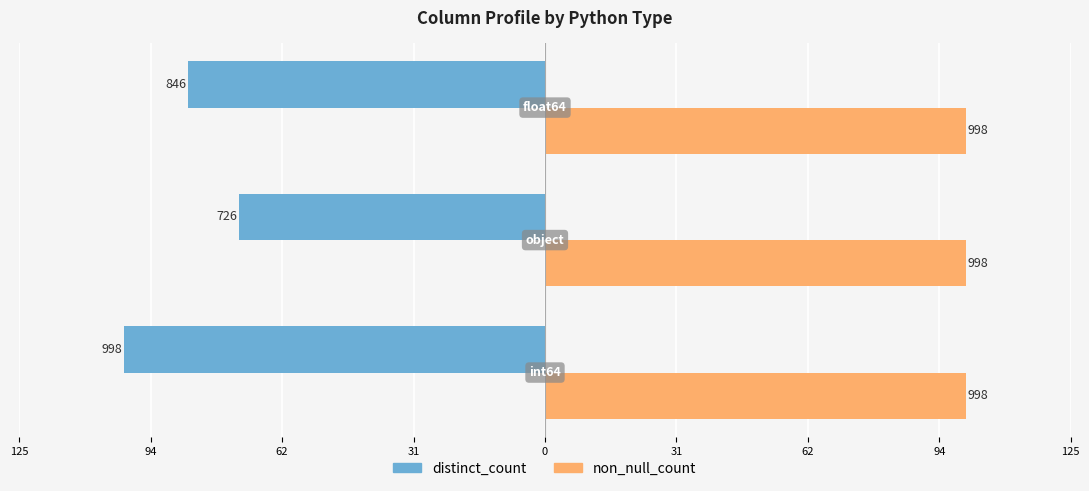

What are all the series names shown in the legend?

distinct_count, non_null_count